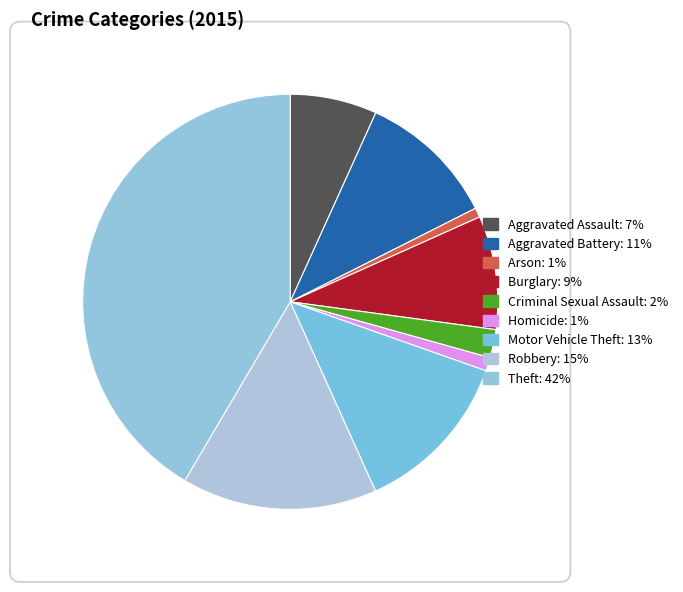

Which category has the biggest portion of the pie?

Theft